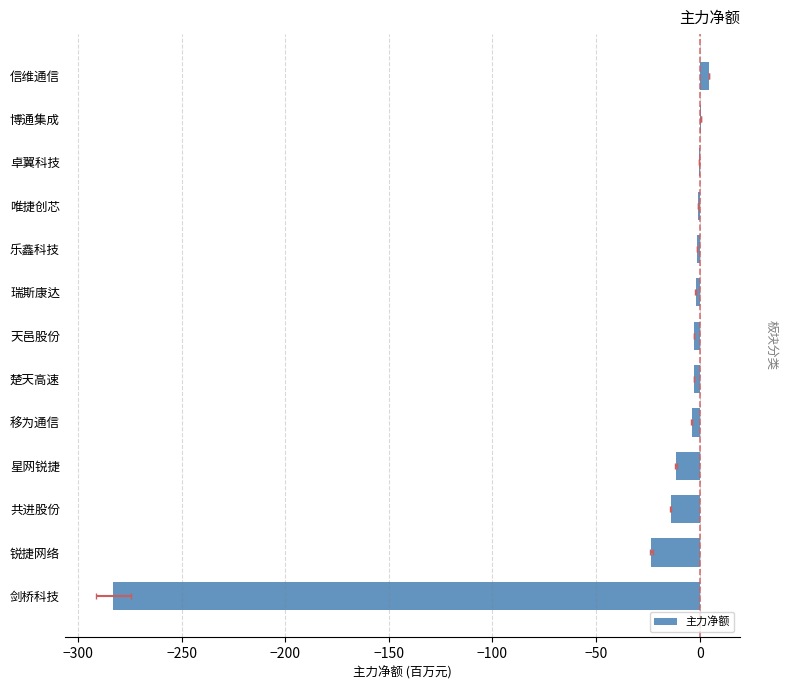

What is the minimum value shown in the chart?

-283.0